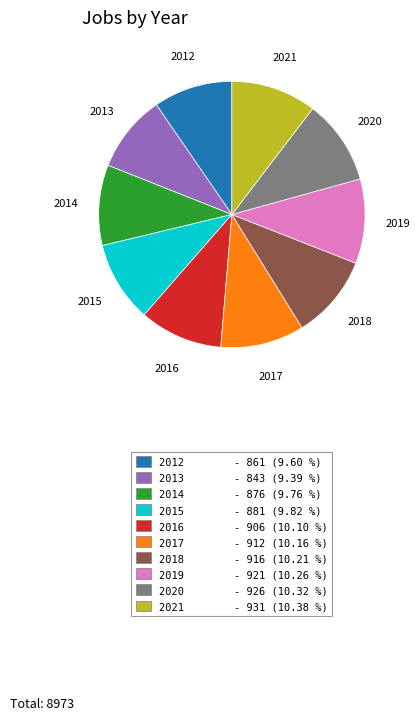

Count the number of slices in the pie.

10